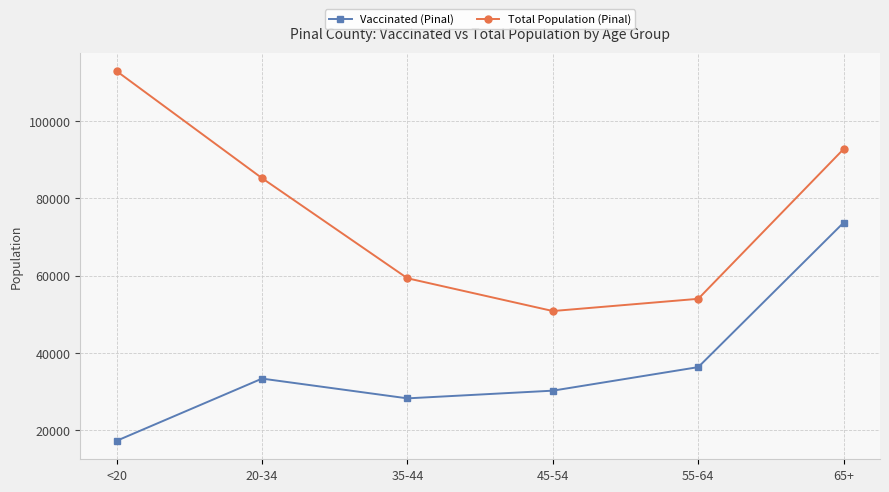

True or false: Vaccinated (Pinal) and Total Population (Pinal) intersect in this chart.

False